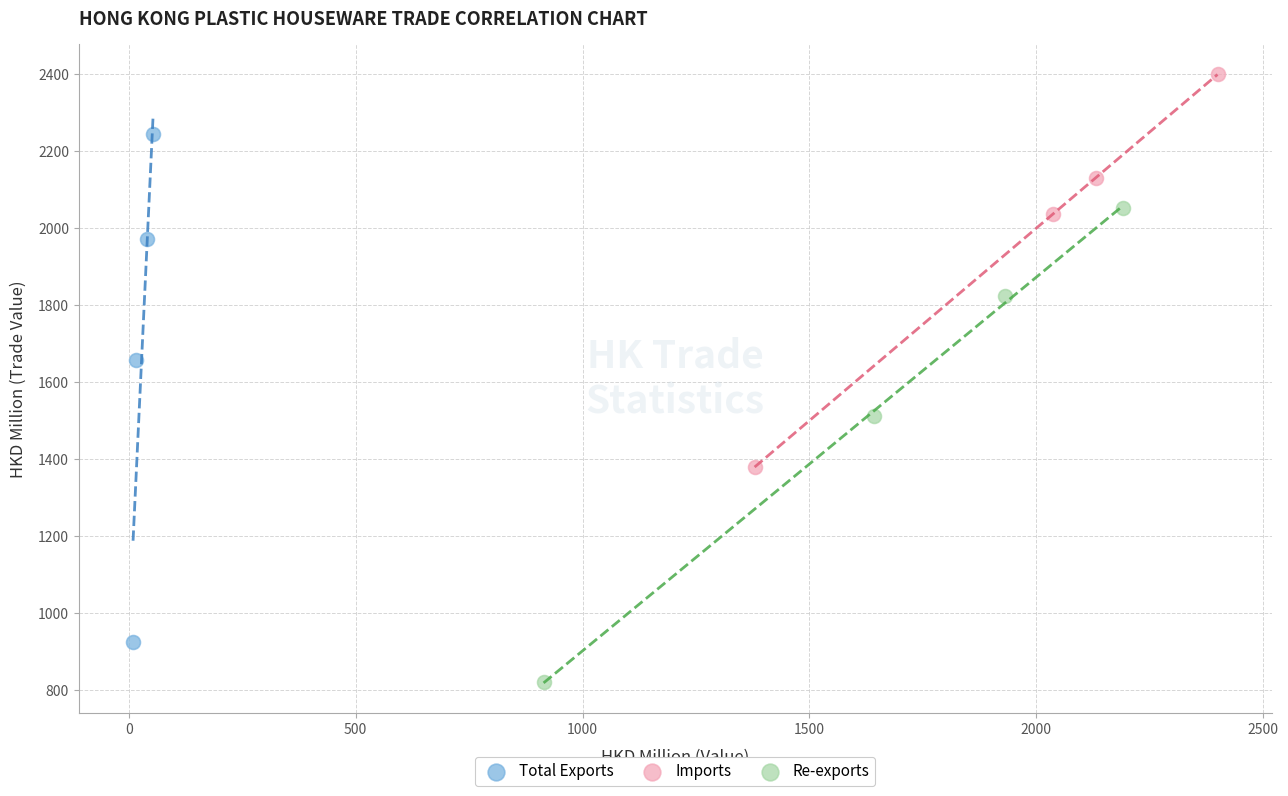

Which series has the largest Y range (max minus min)?

Total Exports